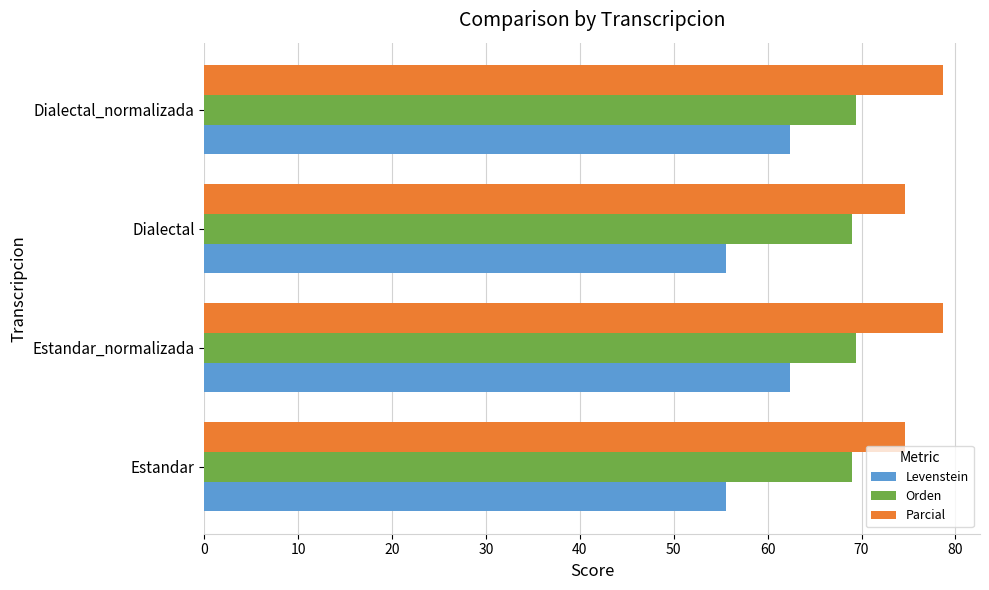

What is the difference between the highest and lowest values at Estandar?

19.0